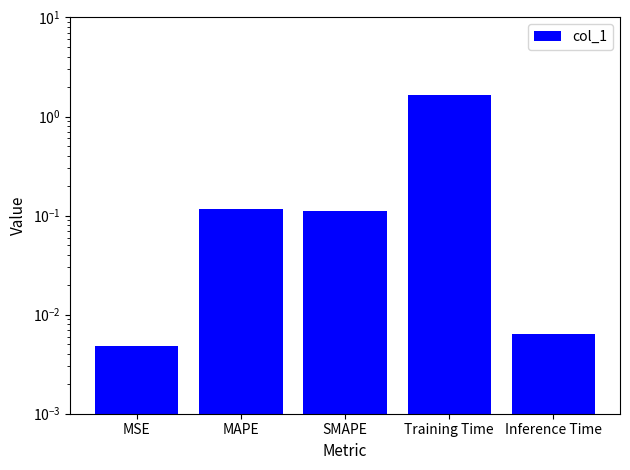

What is the greatest value displayed?

1.6